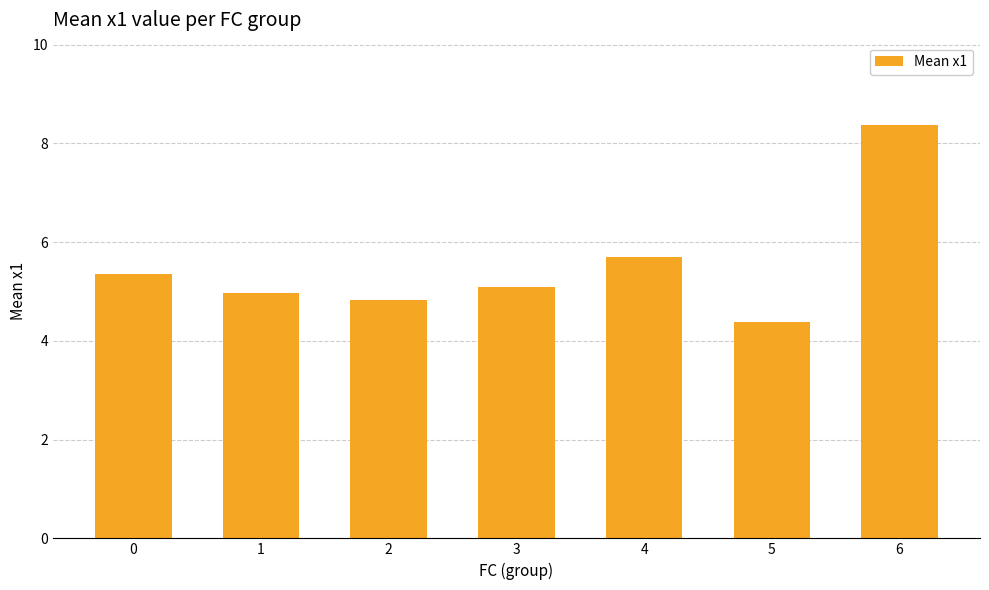

The chart shows a value of 5.7 at 4. True or false?

True